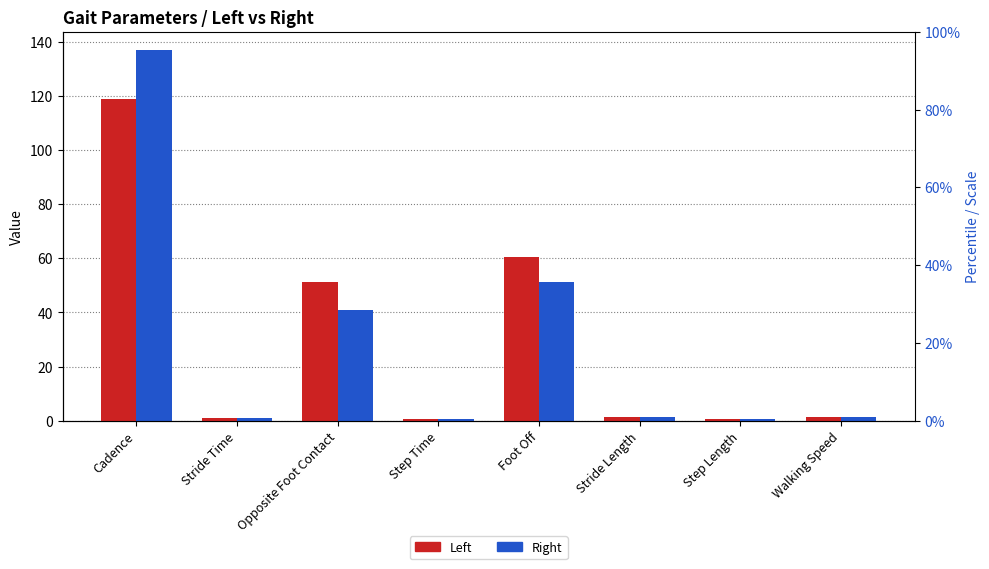

Between Step Time and Walking Speed, which series saw the biggest shift?

Right